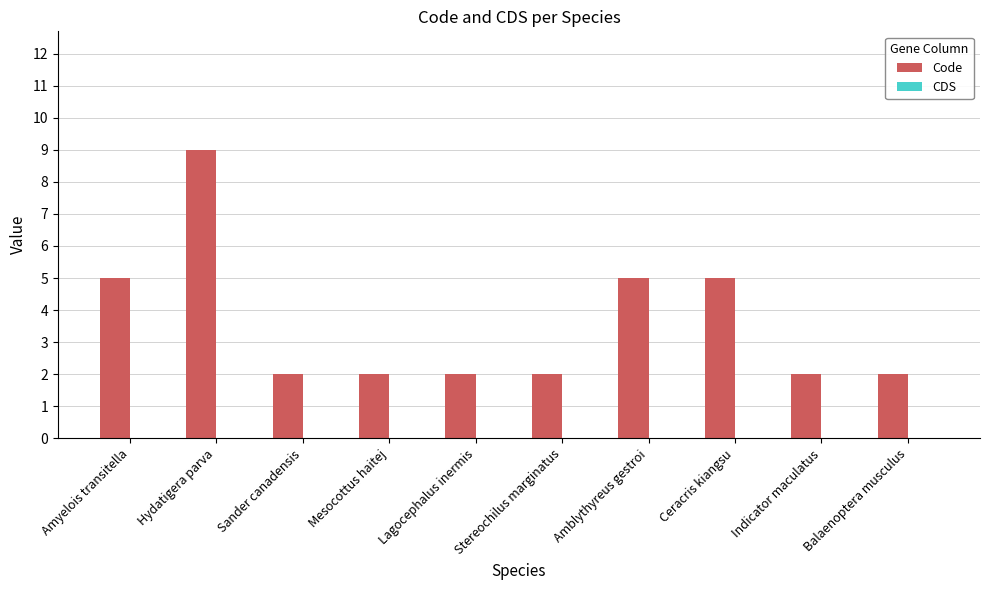

What is the change in value from Amyelois transitella to Balaenoptera musculus?

-3